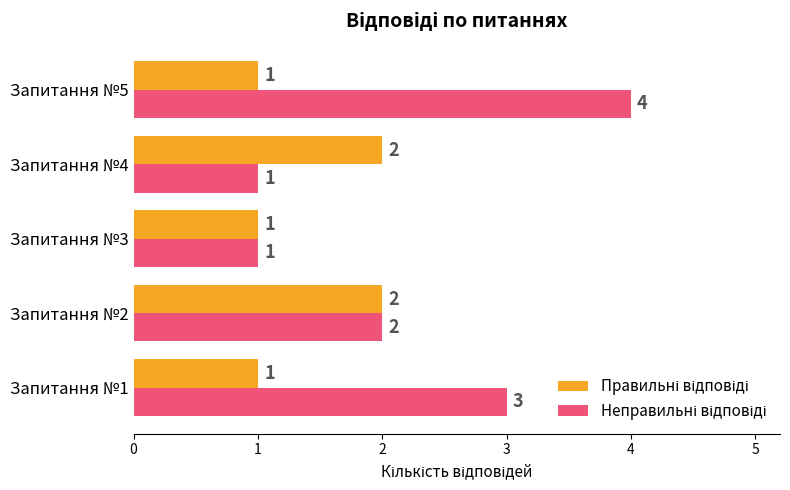

At which category is the sum across all series the highest?

Запитання №5